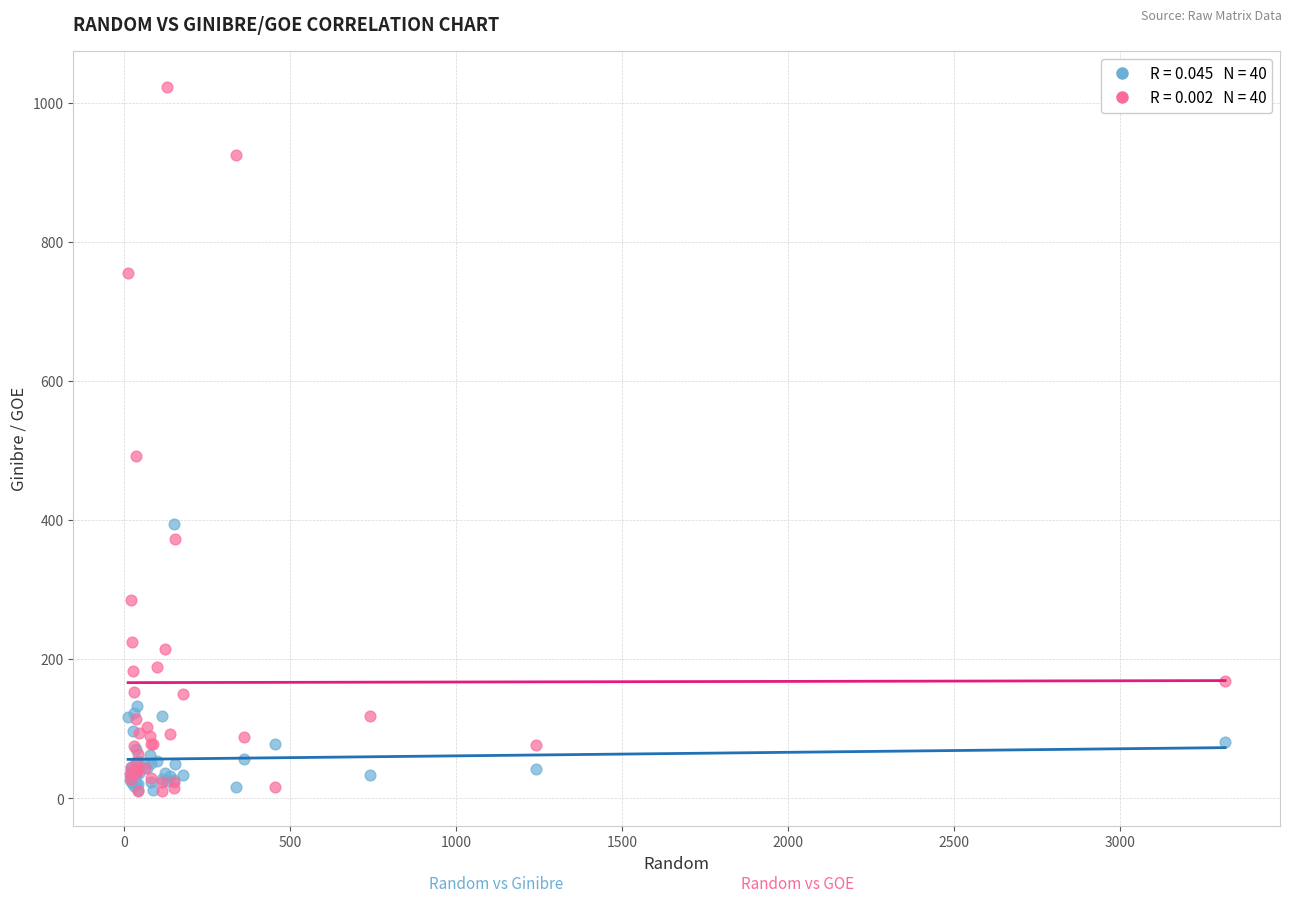

Across all series, what Y value is closest to 517?

493.1